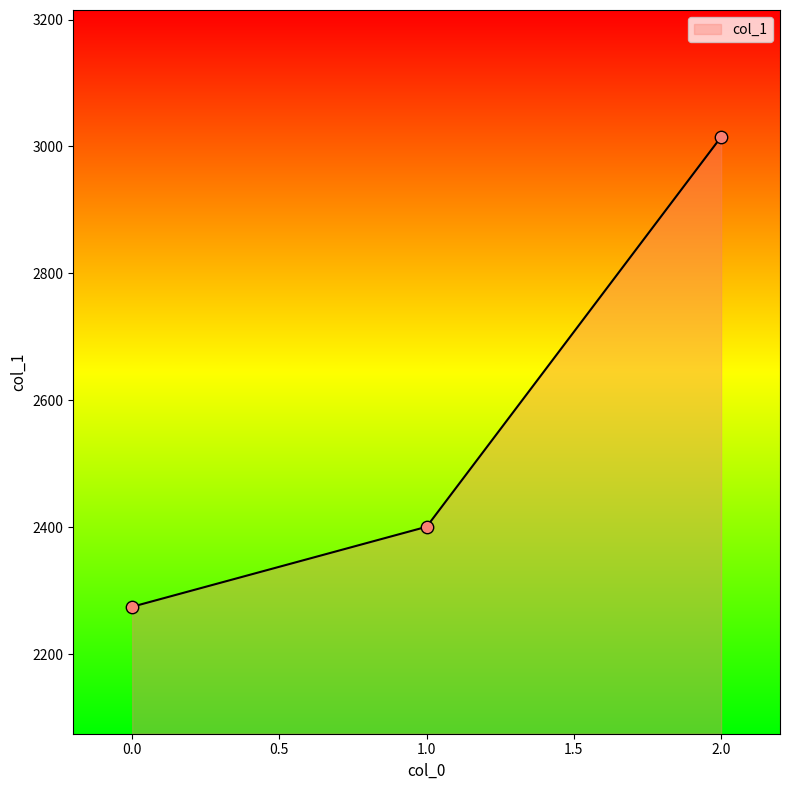

Between 1.0 and 2.0, which is larger?

2.0